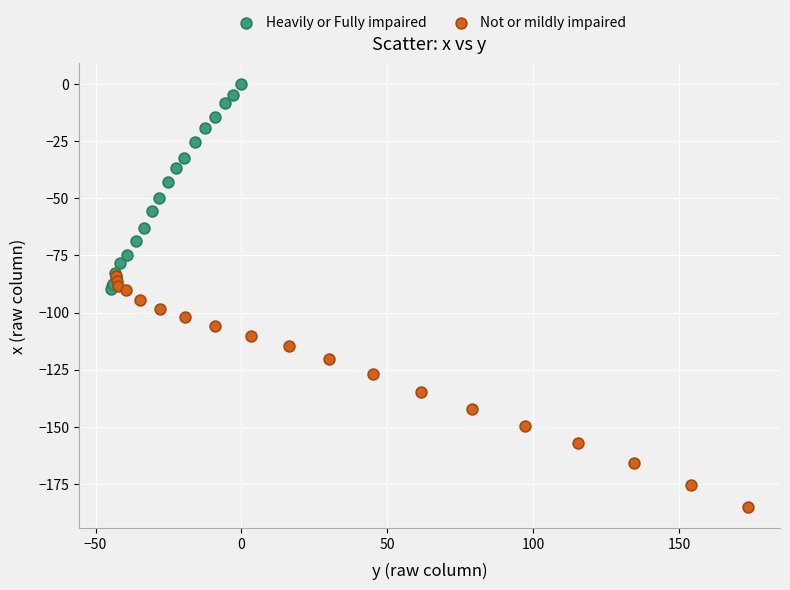

Which series contains the highest Y value?

Heavily or Fully impaired